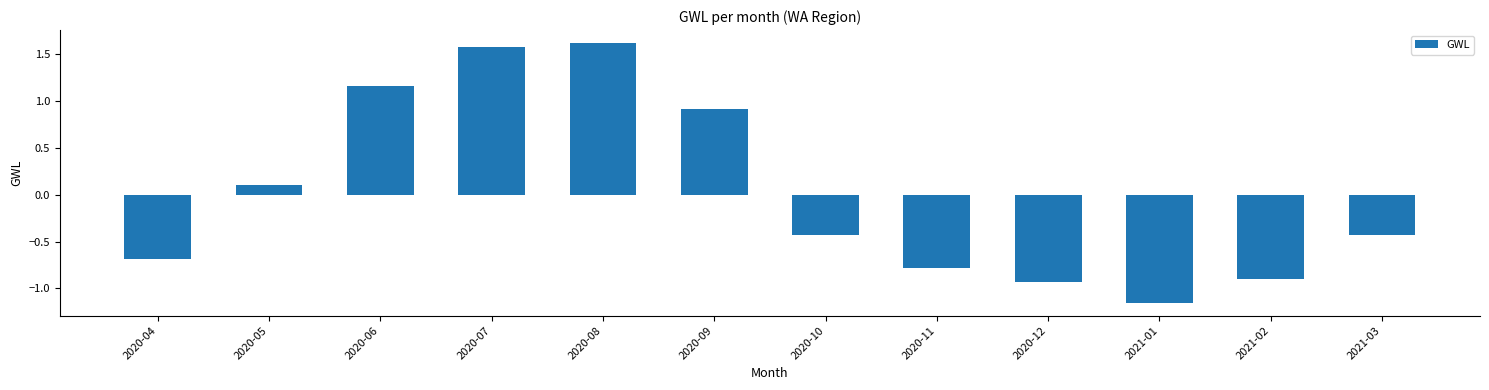

At which label does the data first exceed 0?

2020-05